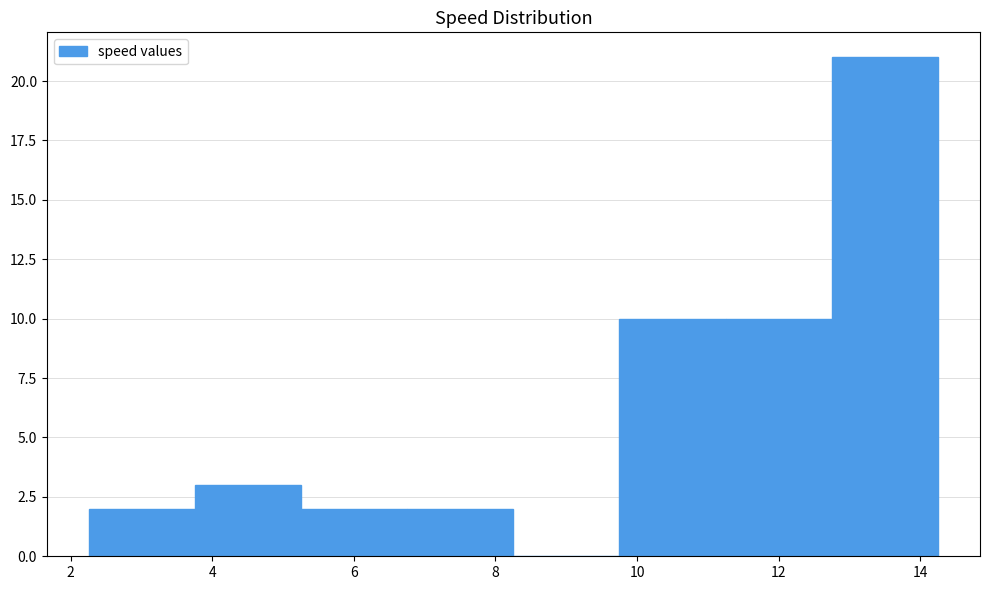

Reading left to right, transcribe this chart: for each bar, give the range it covers on the x-axis and its height. Neither the bar edges nor the heights are printed on the chart, so give them approximately, as read against the axes.

2.2 to 3.8: 2
3.8 to 5.2: 3
5.2 to 6.8: 2
6.8 to 8.2: 2
8.2 to 9.8: 0
9.8 to 11.2: 10
11.2 to 12.8: 10
12.8 to 14.2: 21